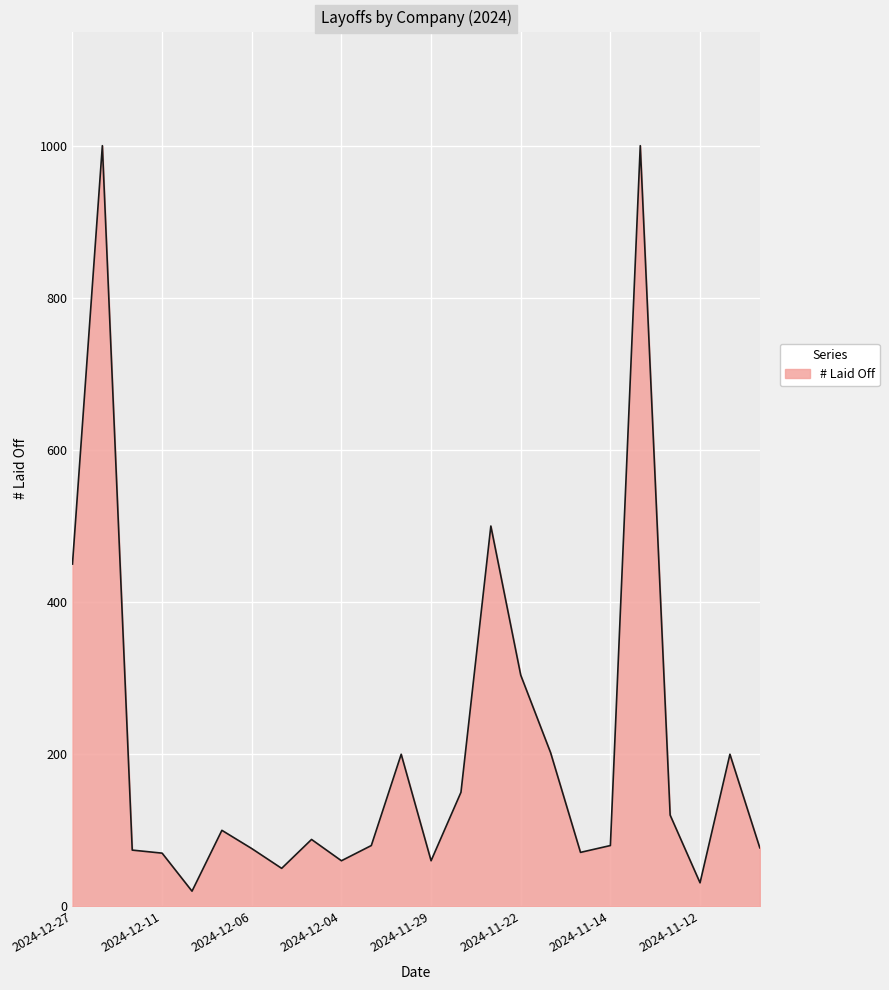

What is the difference between the maximum and minimum values?

980